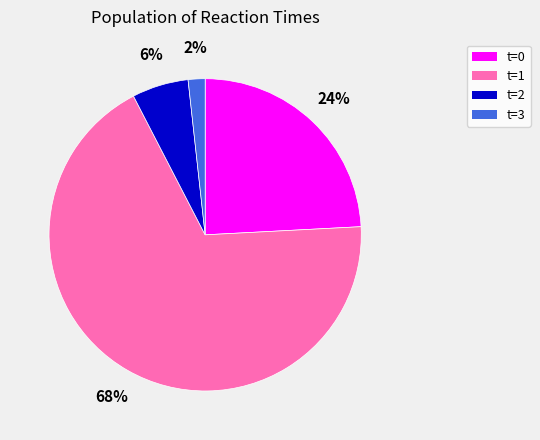

Between t=1 and t=0, which is larger?

t=1